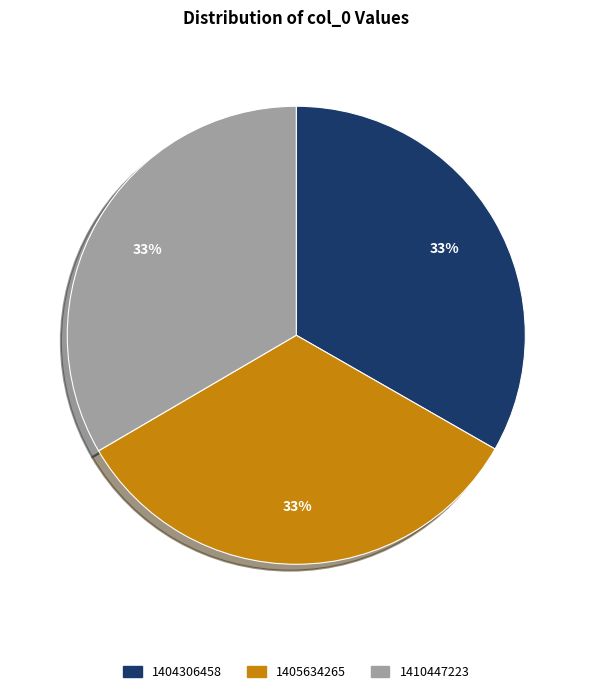

Does 1405634265 represent more than half of the total?

No